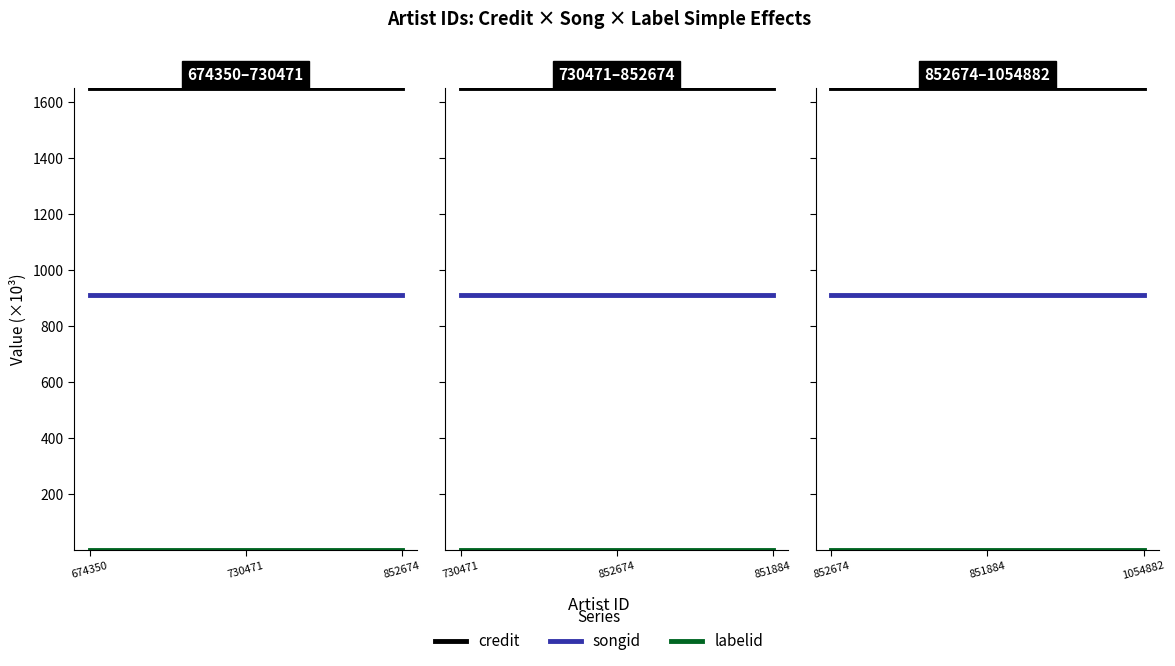

Which series has the largest total across all categories?

credit